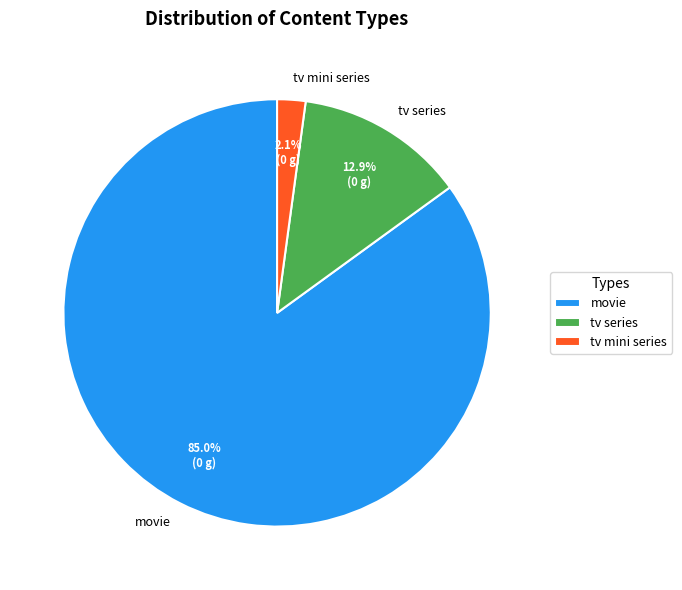

Which slice represents more than half of the pie?

movie